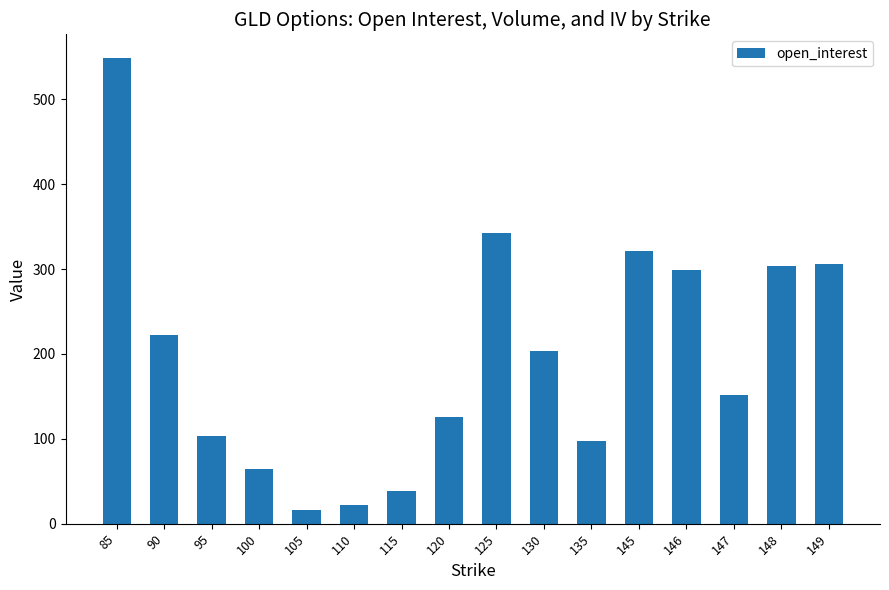

How many bars are there in total?

16